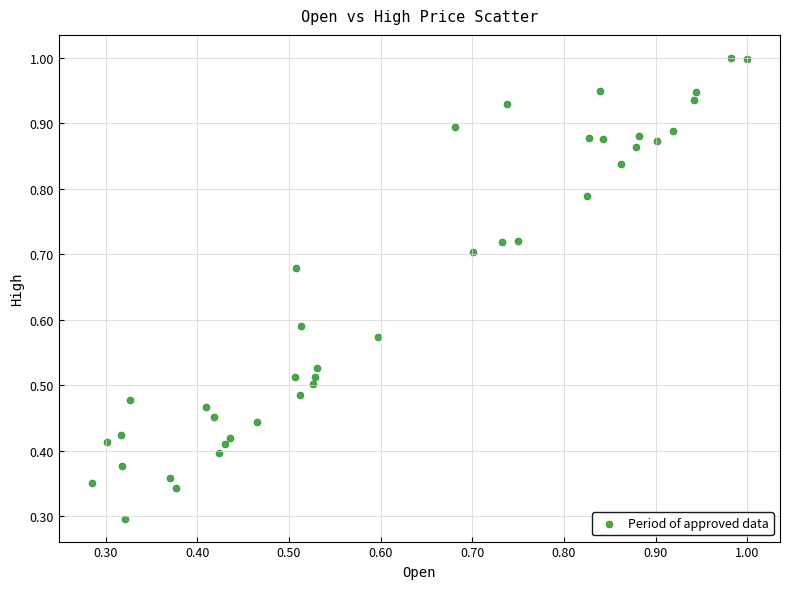

Count the number of points in this scatter plot.

40